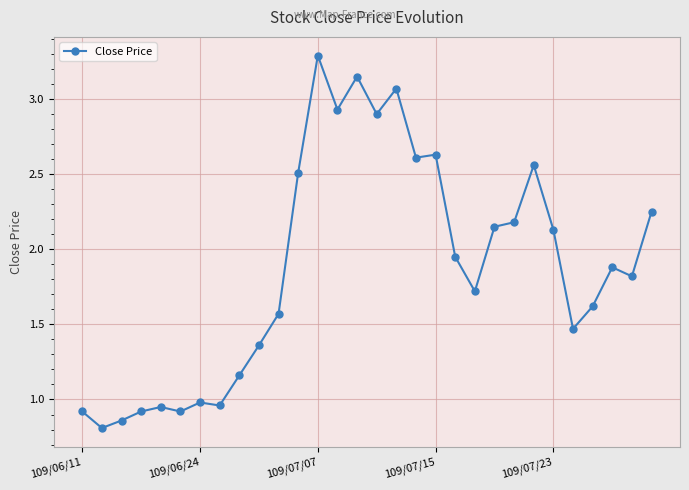

What is the greatest value displayed?

3.3